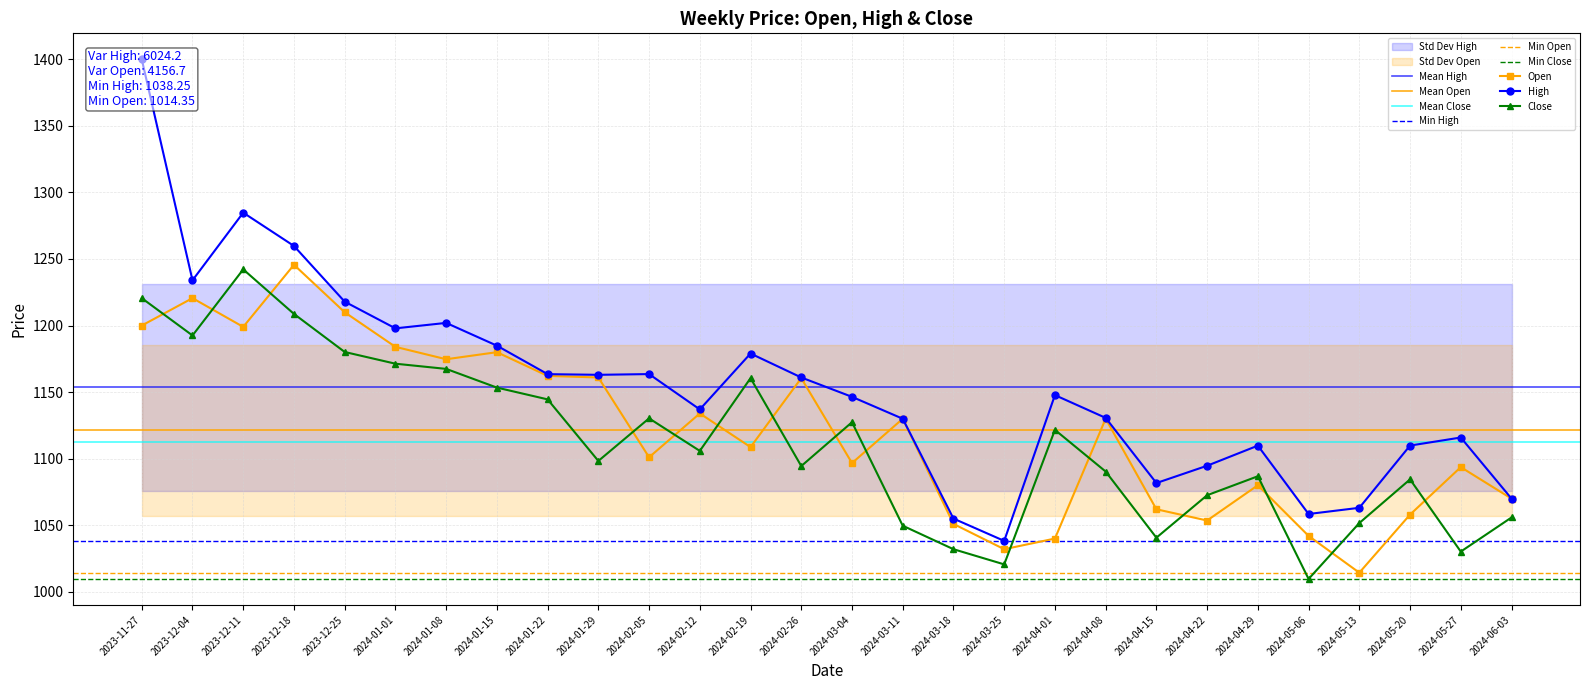

True or false: Close has more than 1 interior local peaks.

True